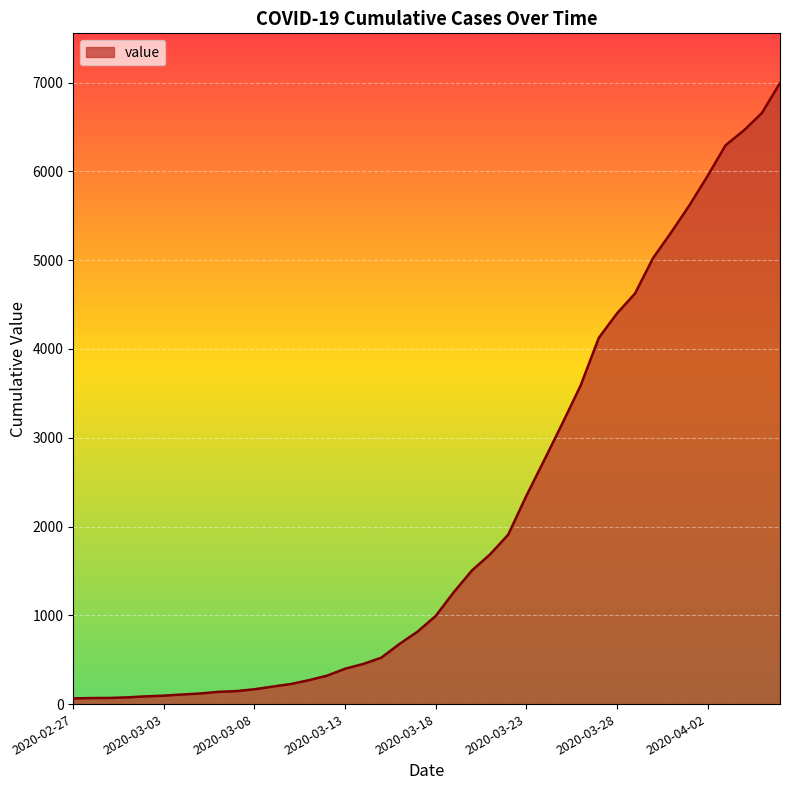

What is the greatest value displayed?

6995